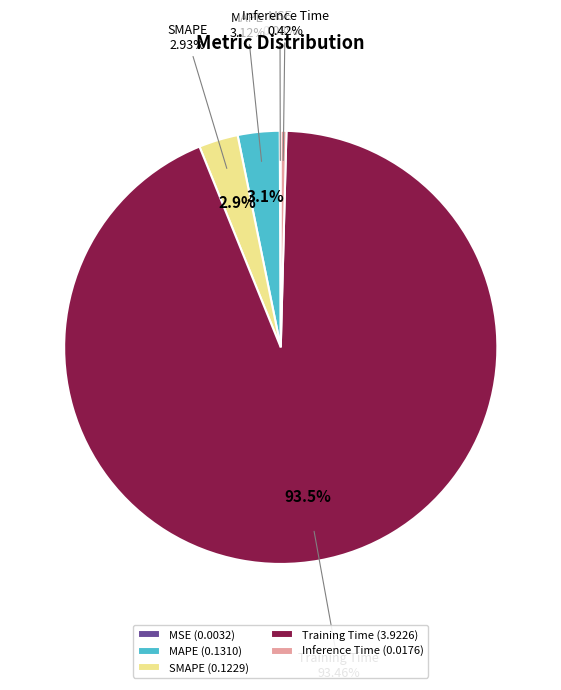

Is the sum of MSE and Inference Time greater than half?

No